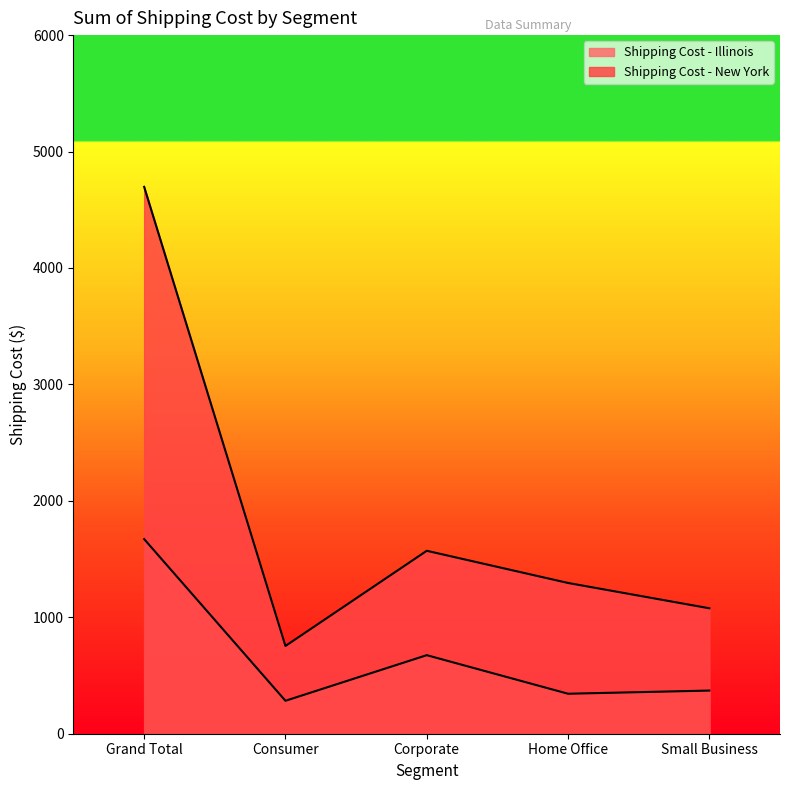

How many series are shown in this chart?

2